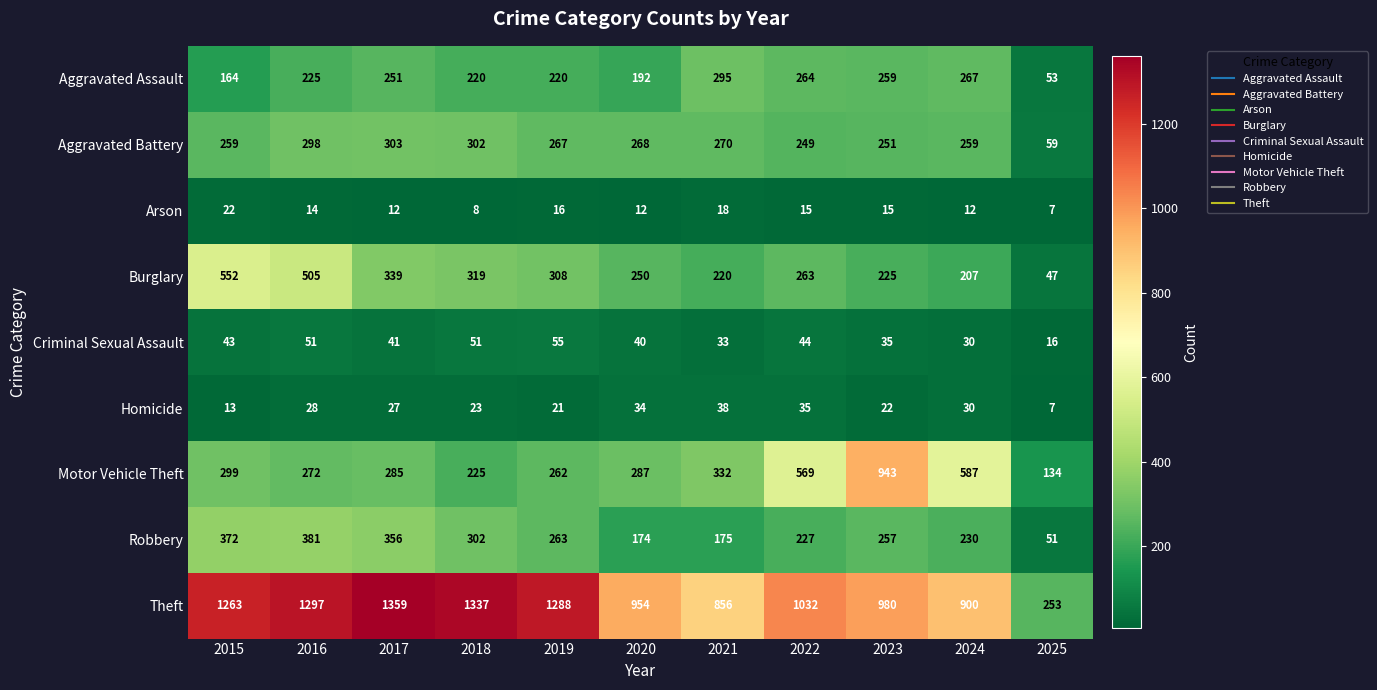

The Aggravated Assault series shows 146 at 2024. True or false?

False